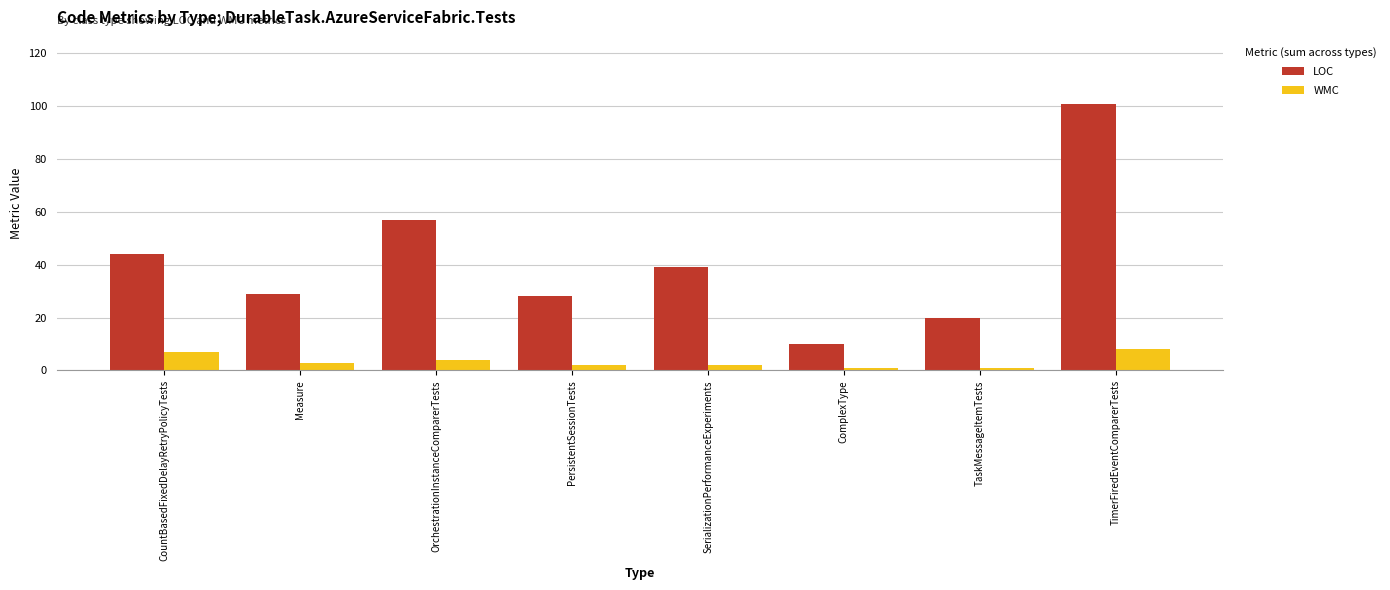

At which label does LOC reach its peak?

TimerFiredEventComparerTests